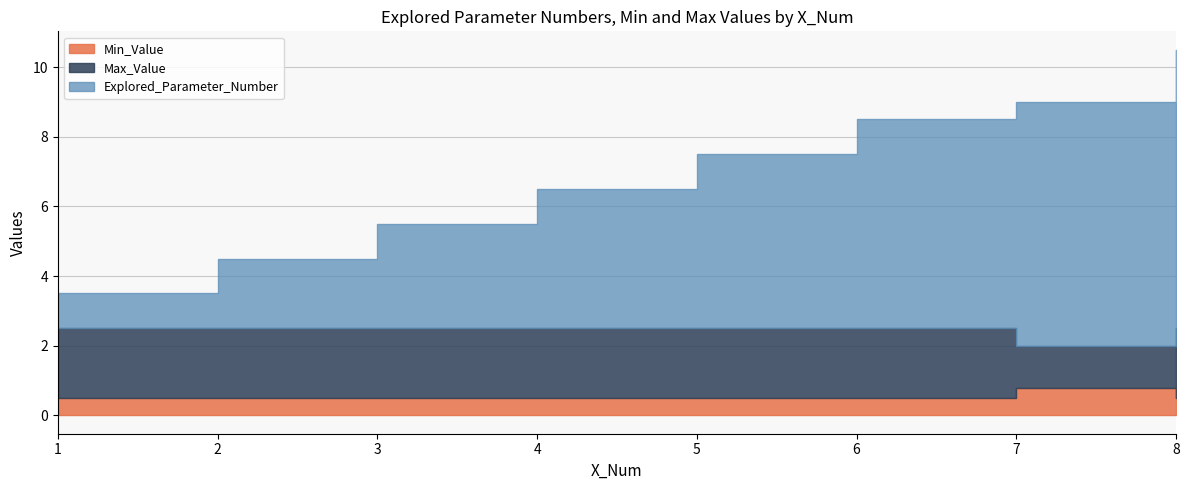

Is it true that Explored_Parameter_Number equals 3.4 at 2?

False